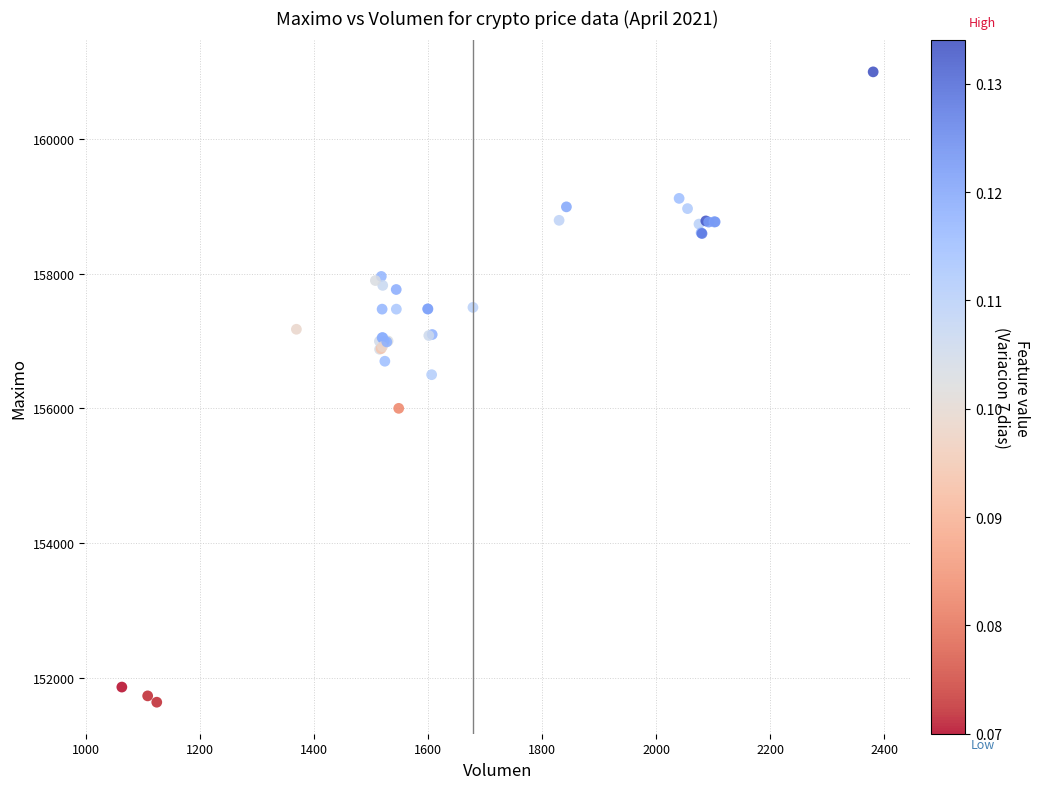

What Y value in the scatter plot is closest to 156316?

156500